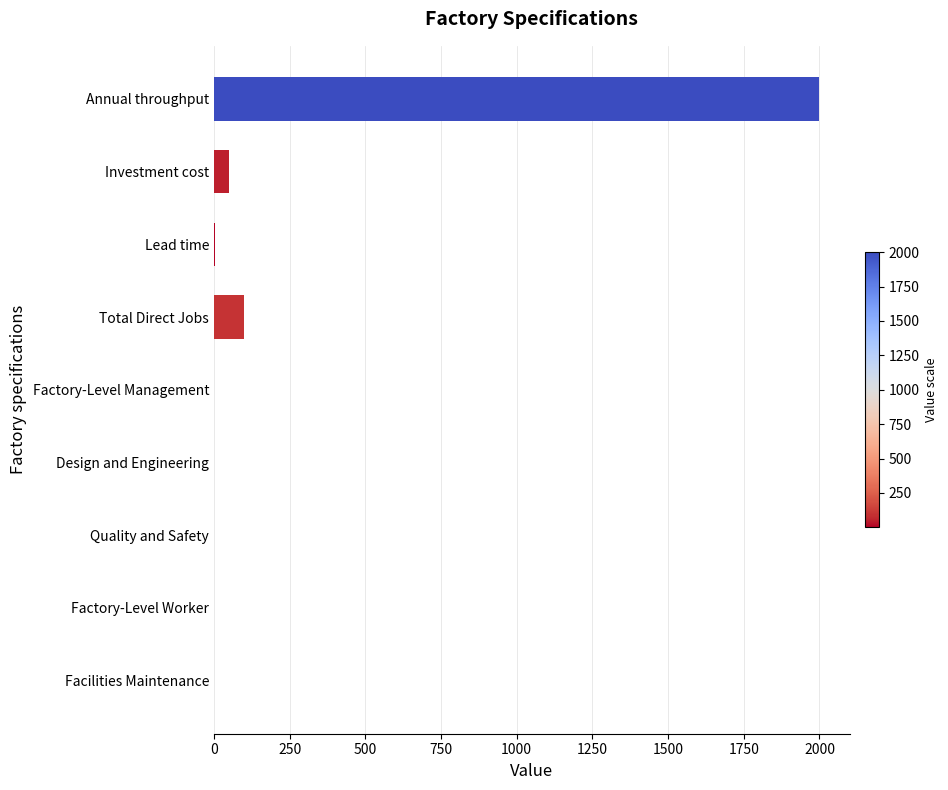

At which category does the chart reach its peak across all series?

Annual throughput